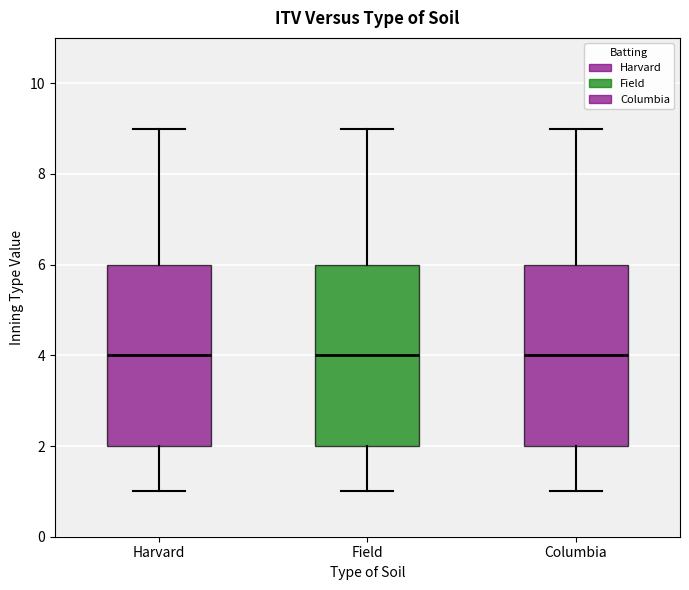

Reading left to right, transcribe this box plot: for each box, give where its median line is, the range the box spans, and where its two whiskers end, as read against the y-axis. The values are not printed on the chart, so give them approximately, as read against the axis.

Harvard: median 4, box 2 to 6, whiskers 1 to 9
Field: median 4, box 2 to 6, whiskers 1 to 9
Columbia: median 4, box 2 to 6, whiskers 1 to 9